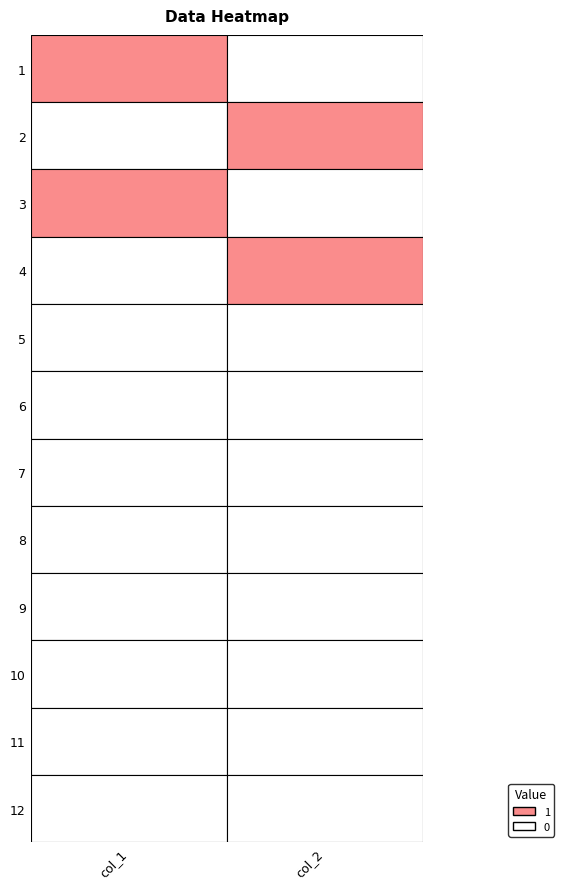

What is the greatest value displayed?

1